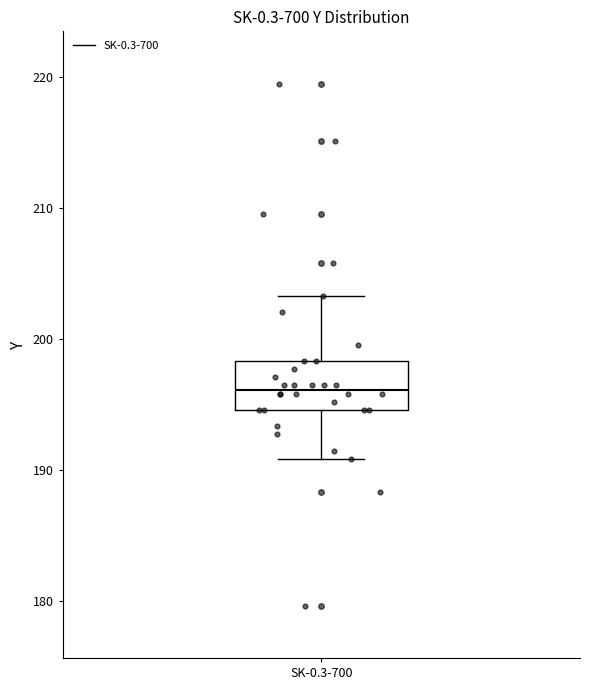

Transcribe this box plot: give where the median line is, the range the box spans, and where the two whiskers end, as read against the y-axis. The values are not printed on the chart, so give them approximately, as read against the axis.

median 196, box 195 to 198, whiskers 191 to 203